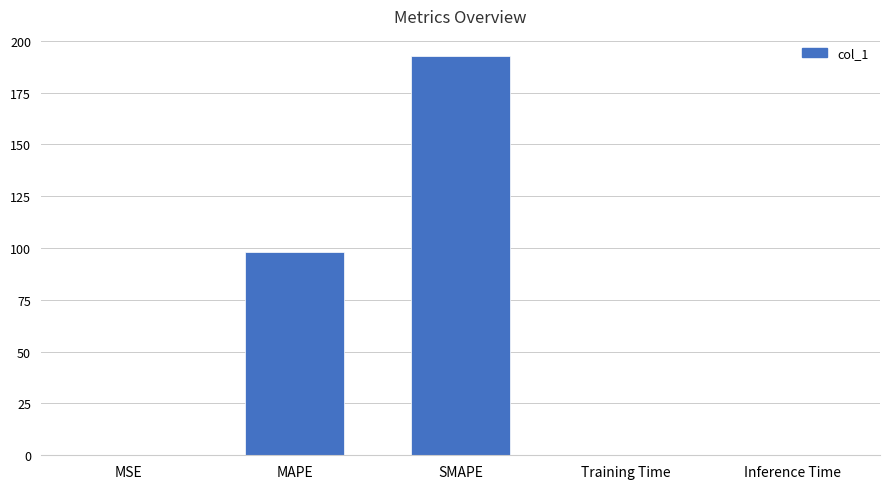

Between SMAPE and MAPE, which is larger?

SMAPE